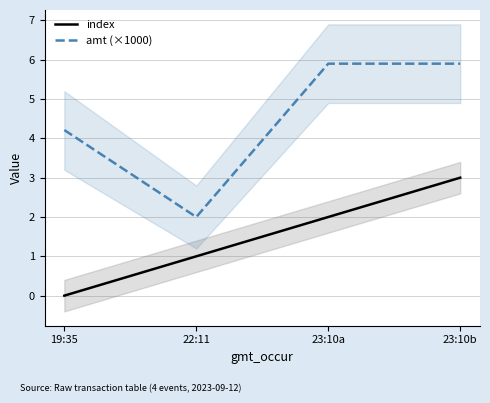

At which label does amt (×1000) first exceed 5?

23:10a